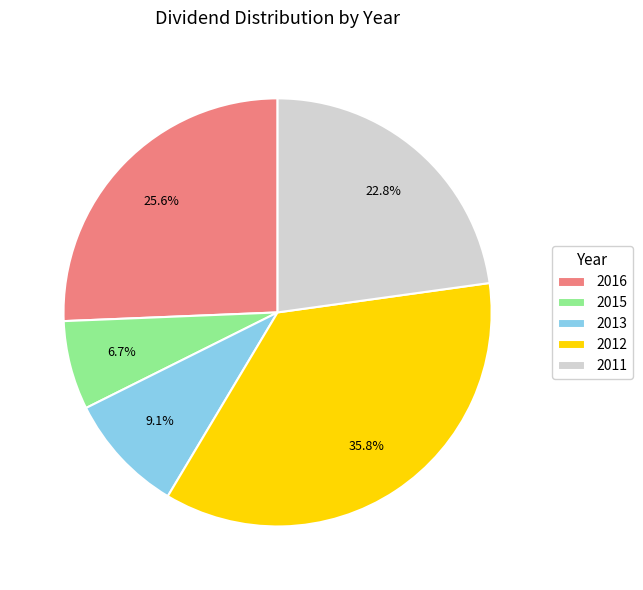

Rank the categories by value from lowest to highest.

2015, 2013, 2011, 2016, 2012